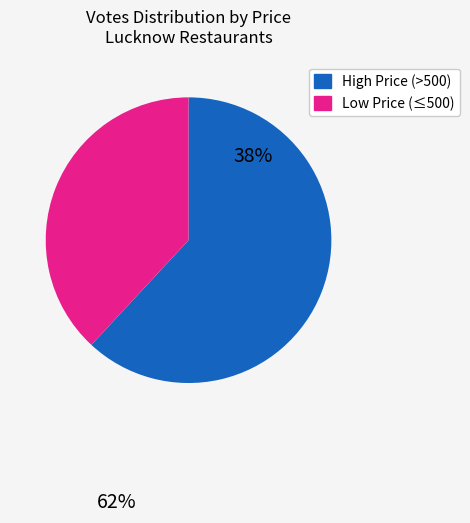

Is there any slice that represents more than half of the pie?

Yes